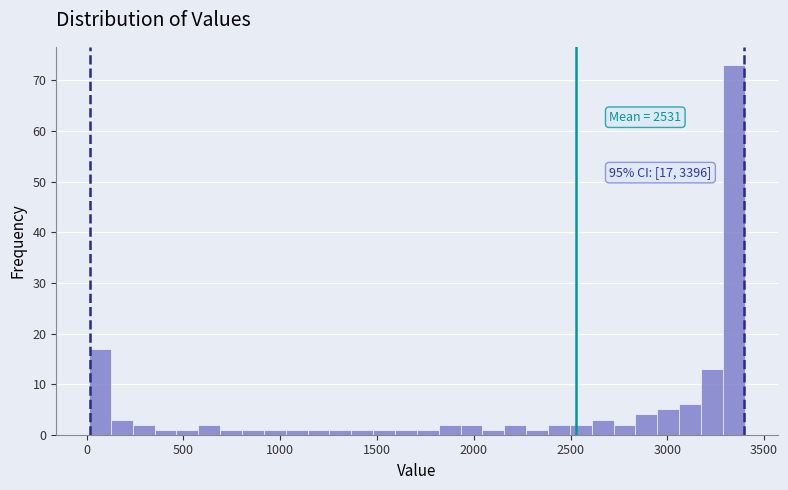

Read against the x-axis, roughly where is the centre of the tallest bar?

3350